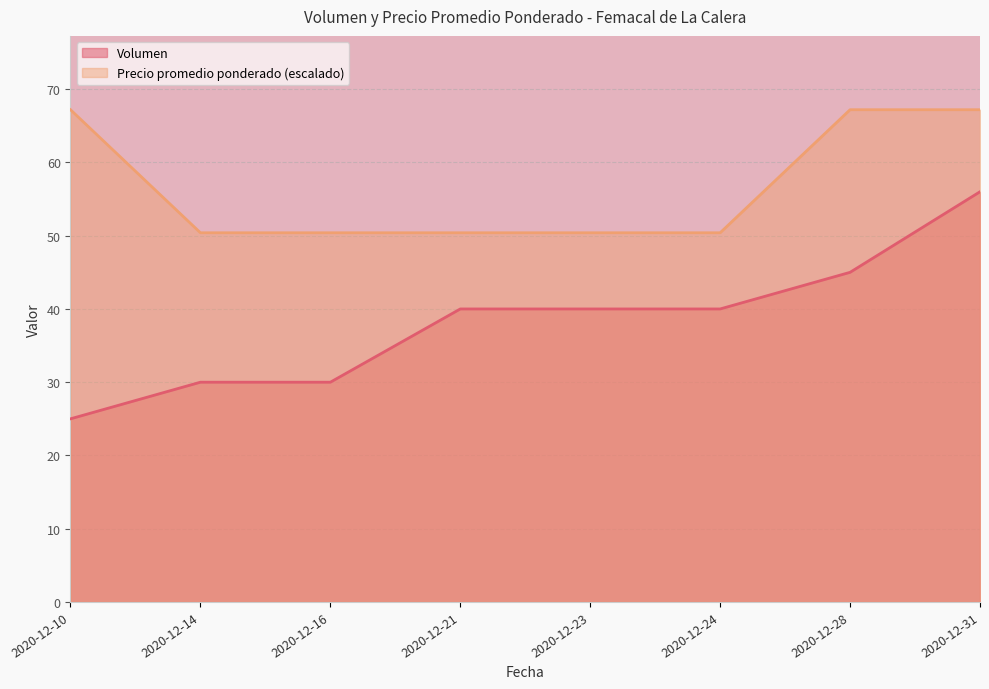

List the series in order of their overall mean, lowest first.

Volumen, Precio promedio ponderado (escalado)